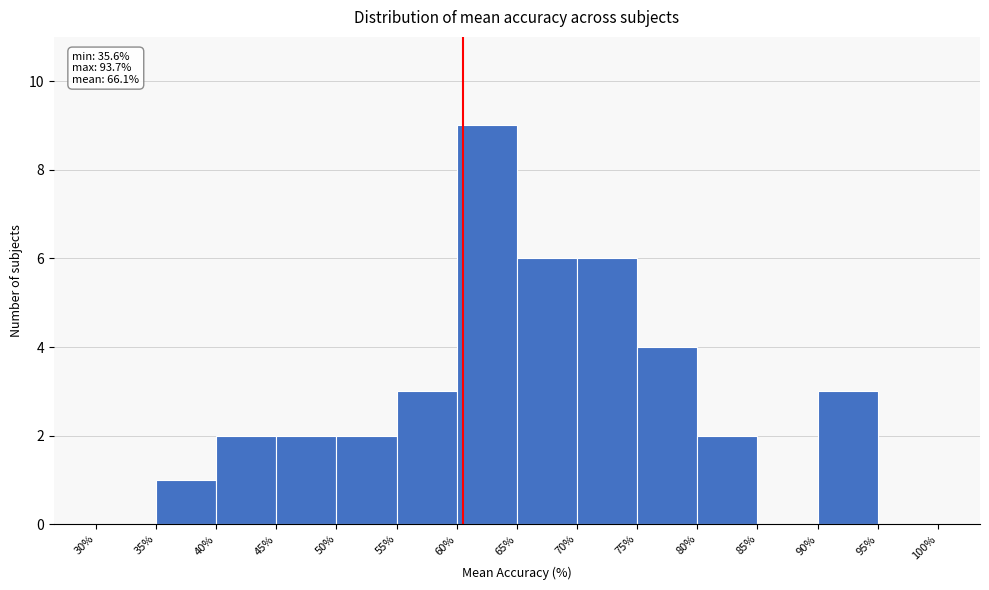

Which range on the x-axis has the tallest bar?

60% to 65%